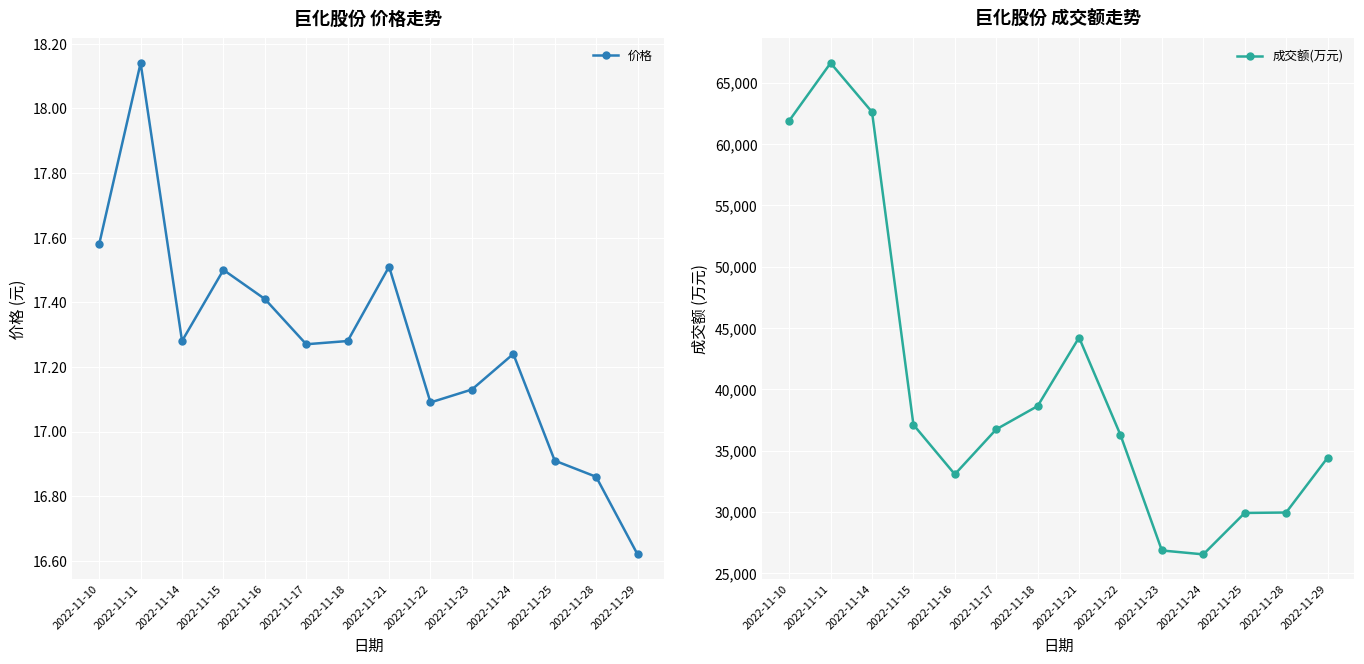

Which category has the highest value in the 成交额(万元) series?

2022-11-11